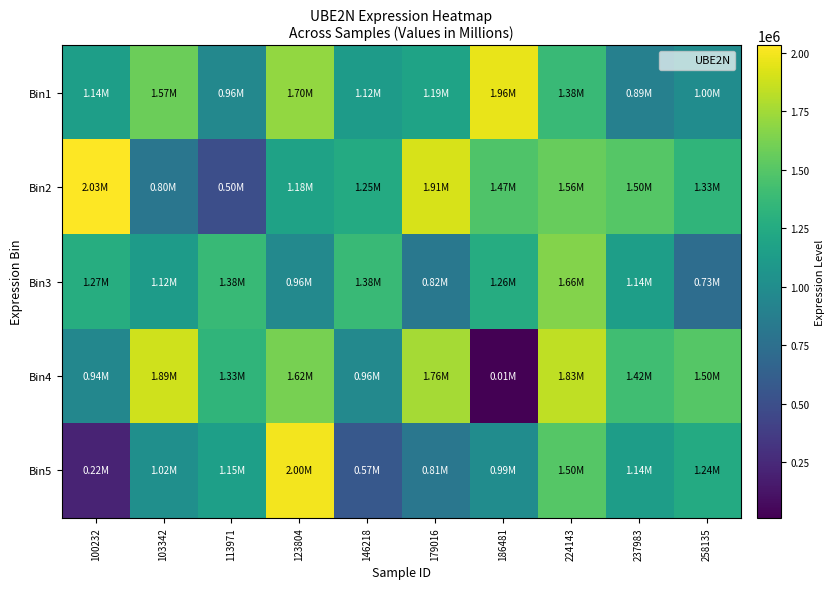

Between 224143 and 258135, which series saw the biggest shift?

Bin3